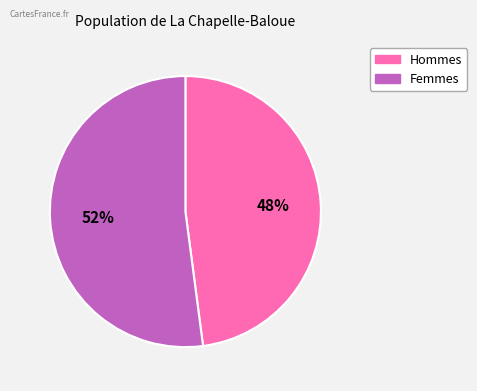

Count the number of slices in the pie.

2